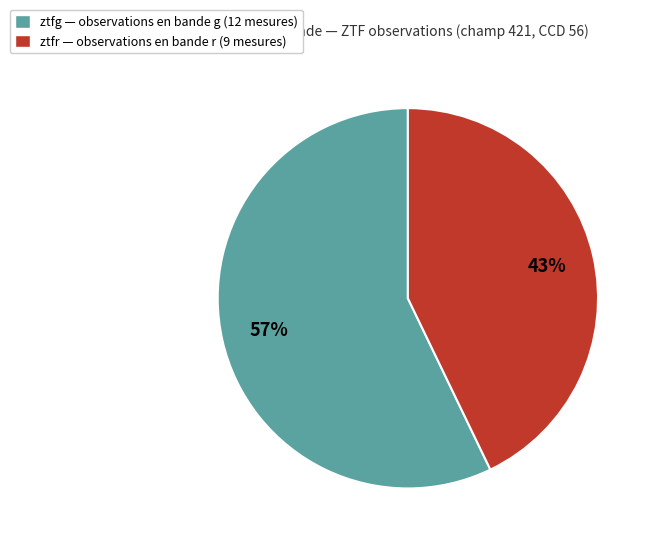

How many slices are in this pie chart?

2